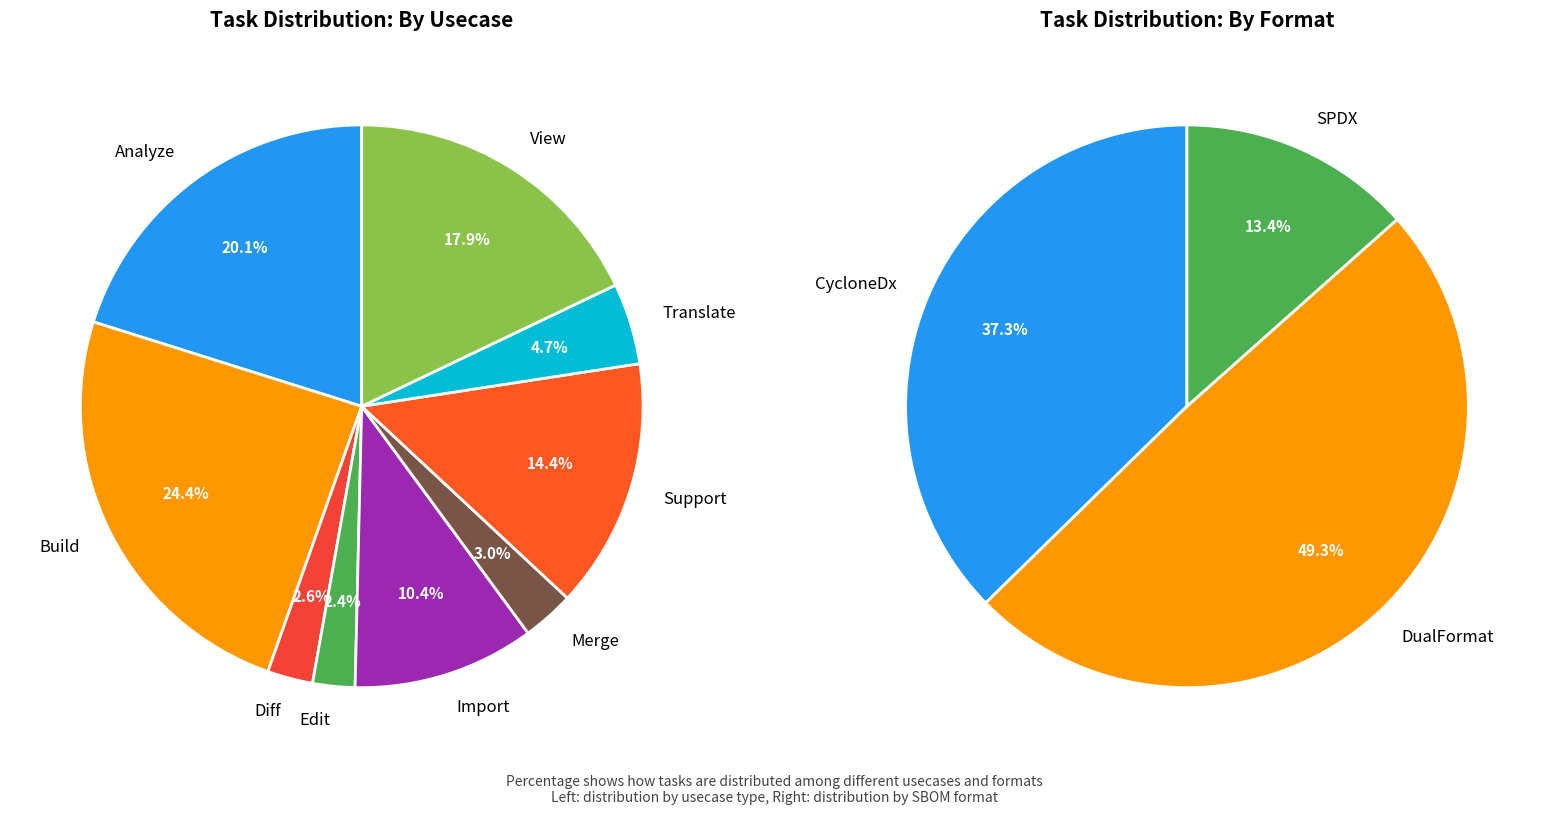

Which slice is the largest?

Build